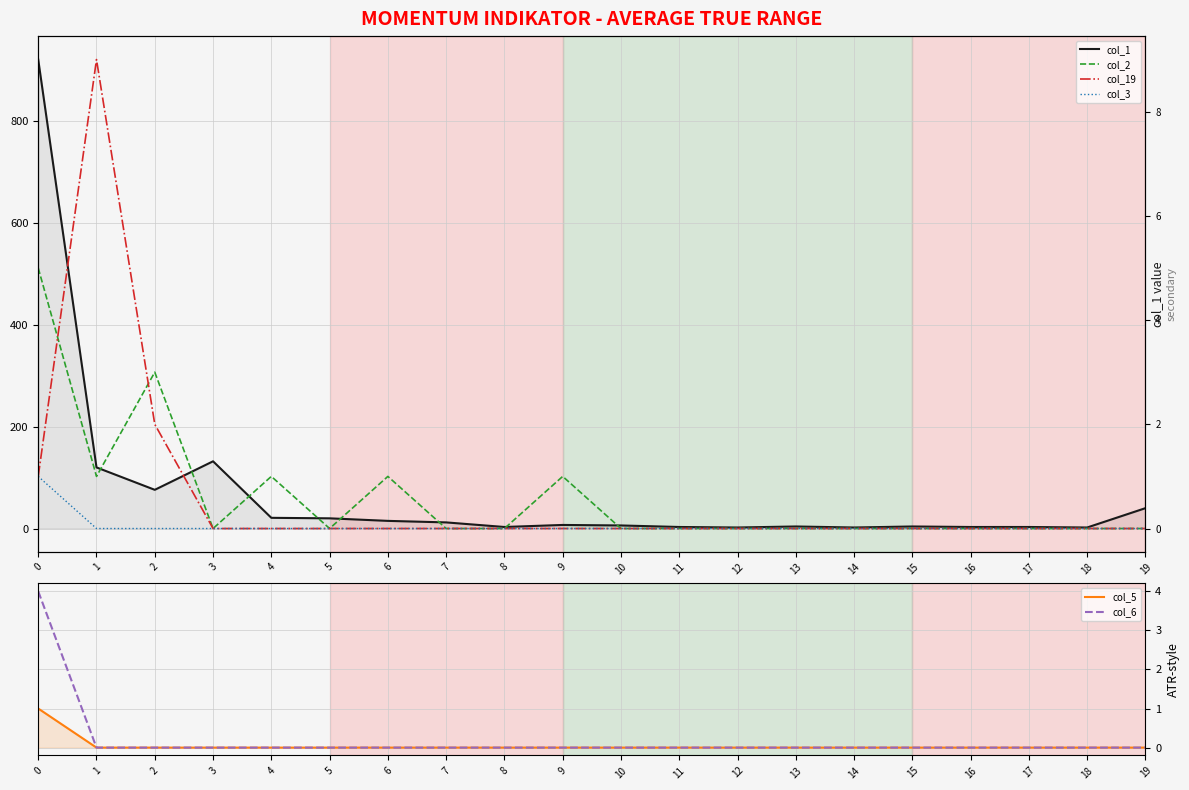

What is the sum of all col_1 values?

1396